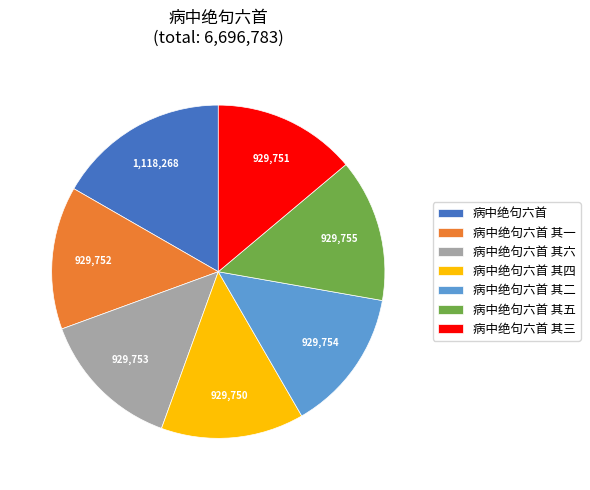

Is the sum of 病中绝句六首 其三 and 病中绝句六首 其四 greater than half?

No